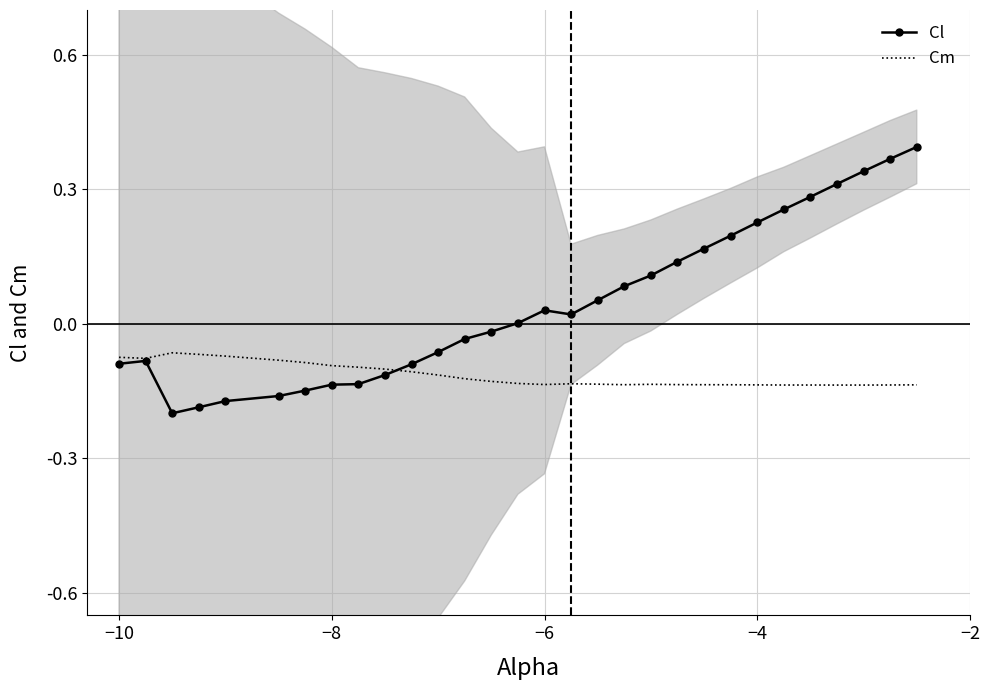

Which series has the largest range (max minus min)?

Cl